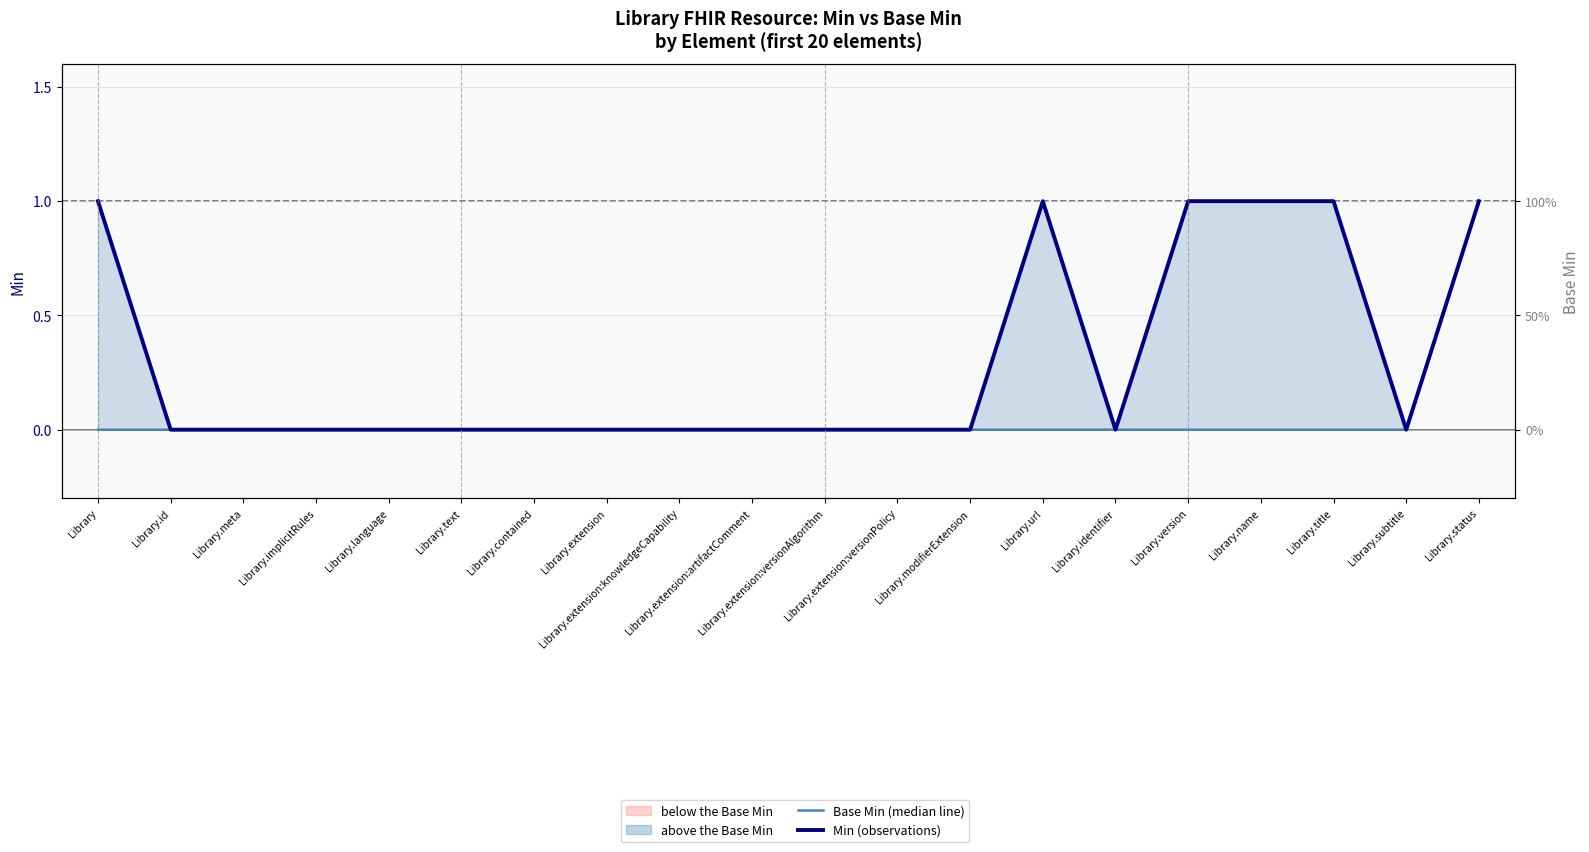

Reading left to right, list all the values displayed in this chart.

Base Min (median line): 0	0	0	0	0	0	0	0	0	0	0	0	0	0	0	0	0	0	0	1
Min (observations): 1	0	0	0	0	0	0	0	0	0	0	0	0	1	0	1	1	1	0	1